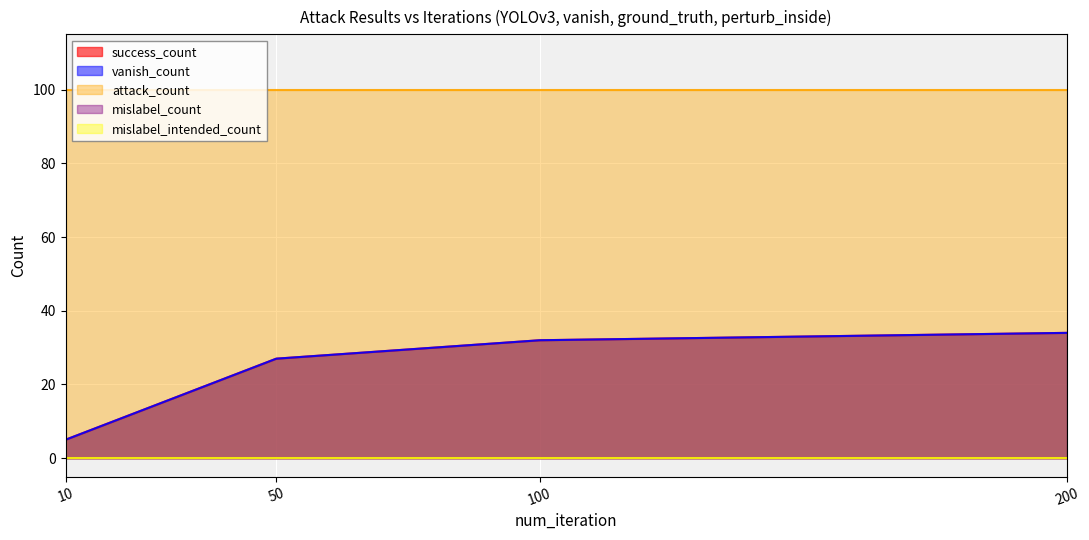

True or false: mislabel_count and success_count cross at least once.

False